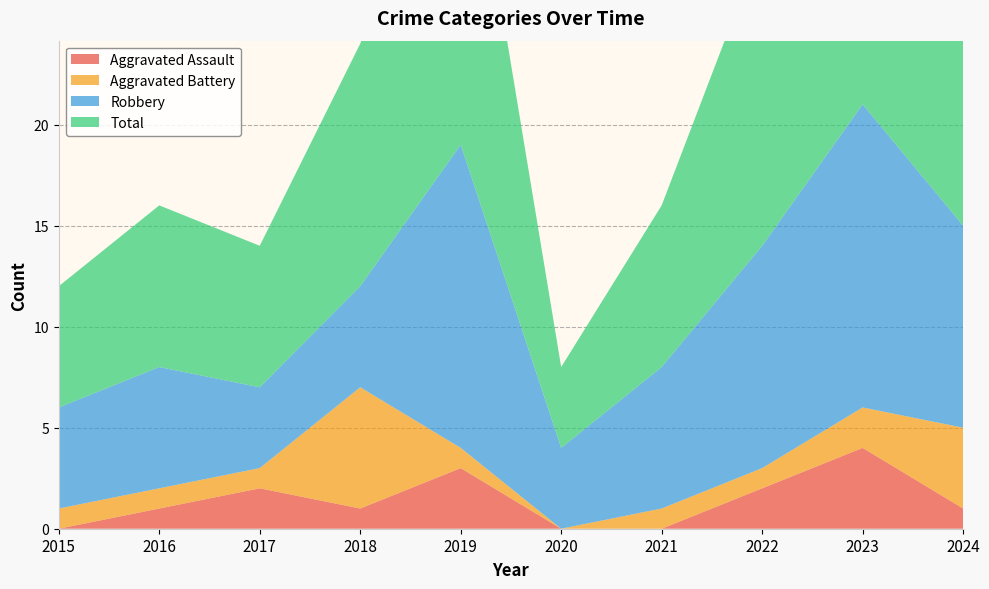

Reading left to right, transcribe all the data shown in this chart.

Aggravated Assault: 0	1	2	1	3	0	0	2	4	1
Aggravated Battery: 1	1	1	6	1	0	1	1	2	4
Robbery: 5	6	4	5	15	4	7	11	15	10
Total: 6	8	7	12	19	4	8	15	21	15